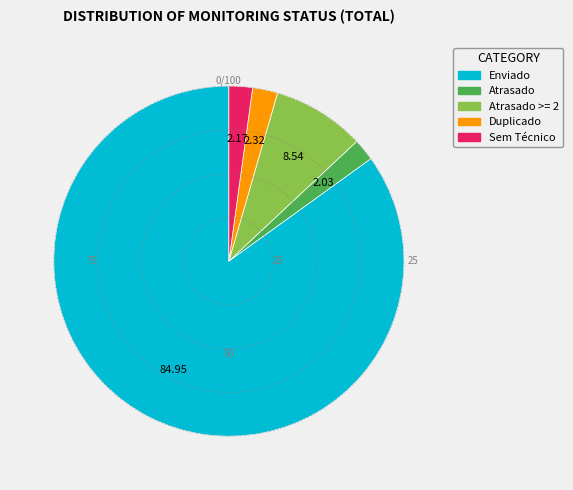

Is there a majority slice in this chart?

Yes